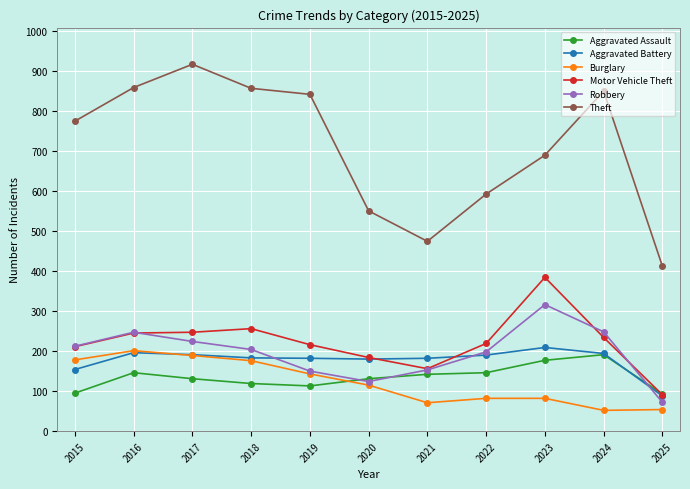

Where is the first local maximum for Robbery?

2016